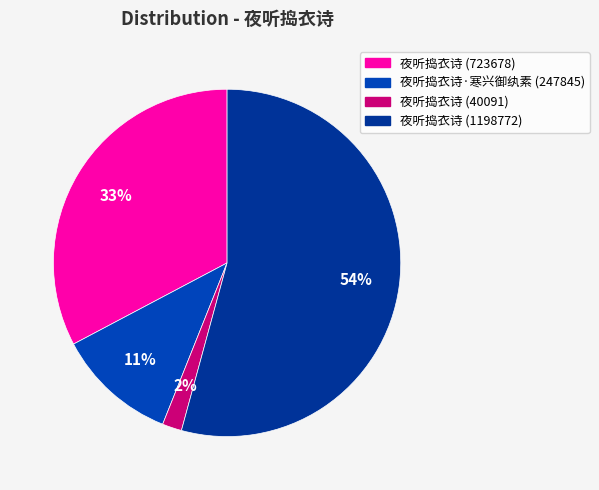

Which category has the smallest portion of the pie?

夜听捣衣诗 (40091)